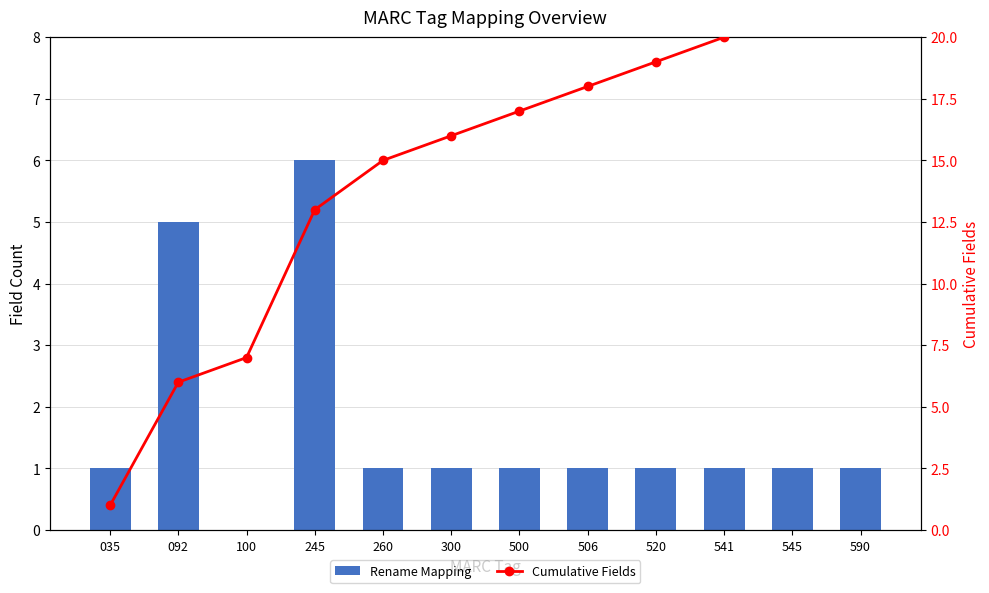

Is it true that Rename Mapping equals 1 at 260?

True